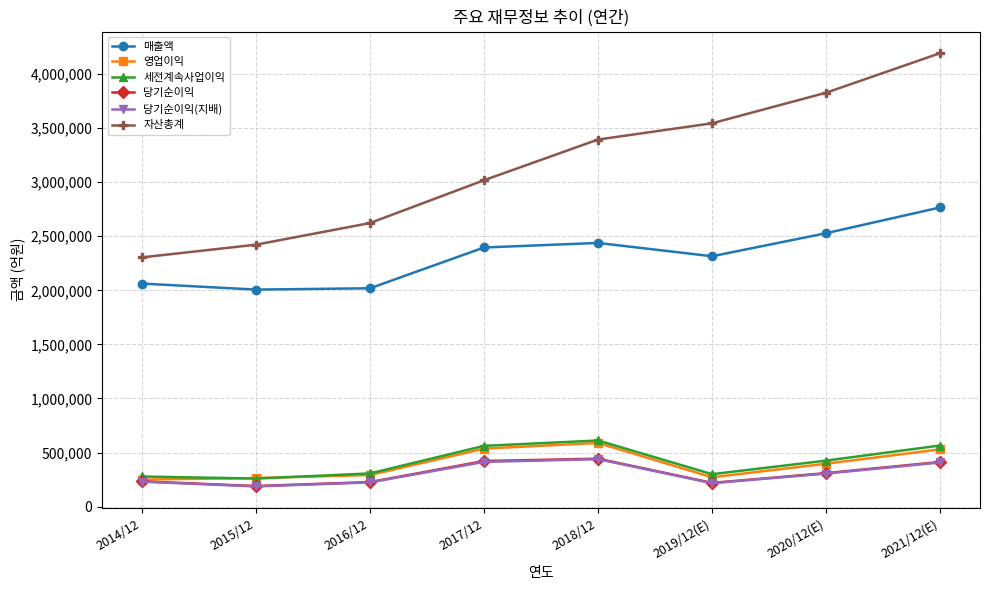

True or false: 자산총계 and 당기순이익(지배) intersect in this chart.

False